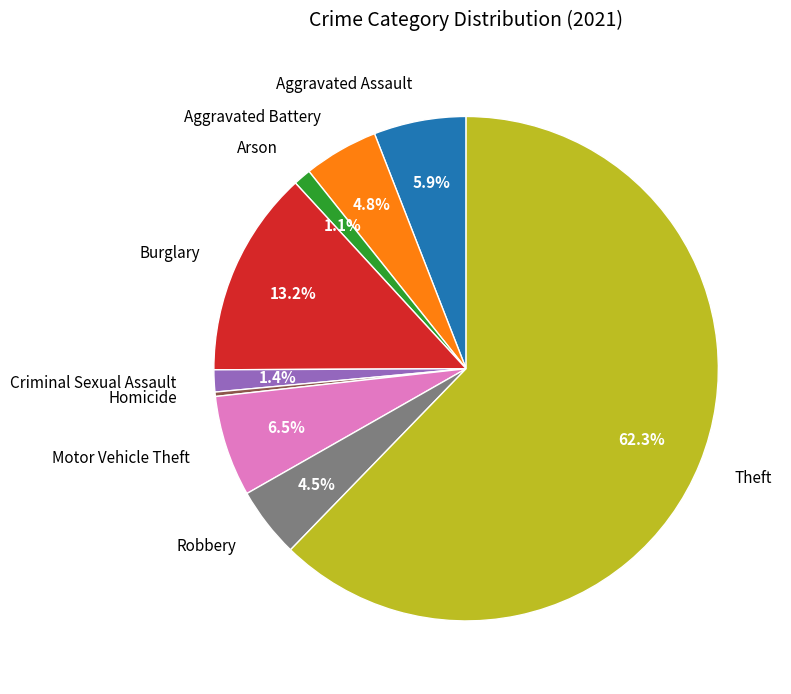

Is Theft the majority of the pie?

Yes